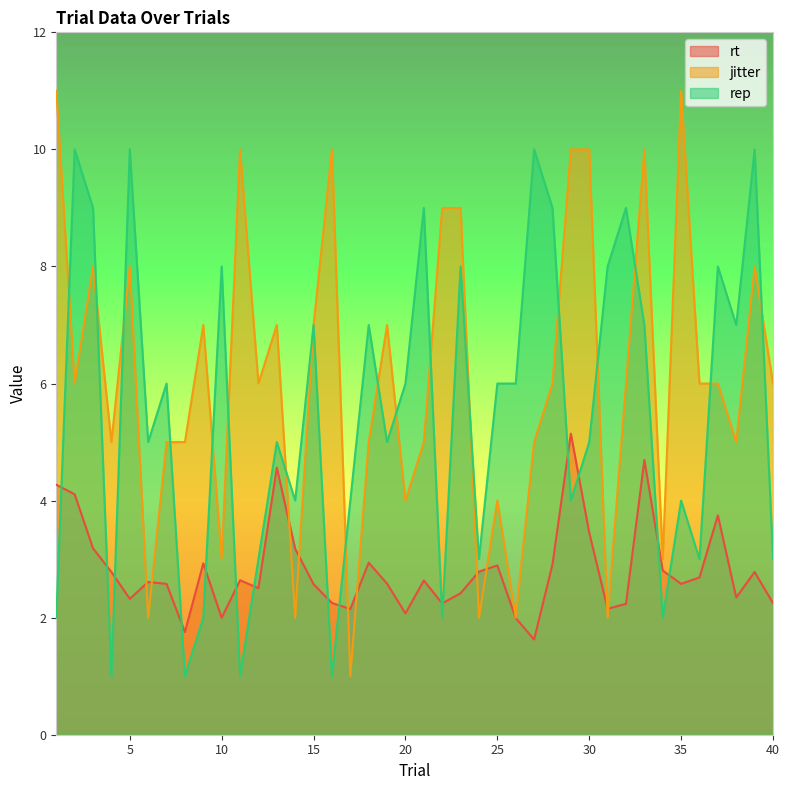

Where does the rt series first go above 2?

1